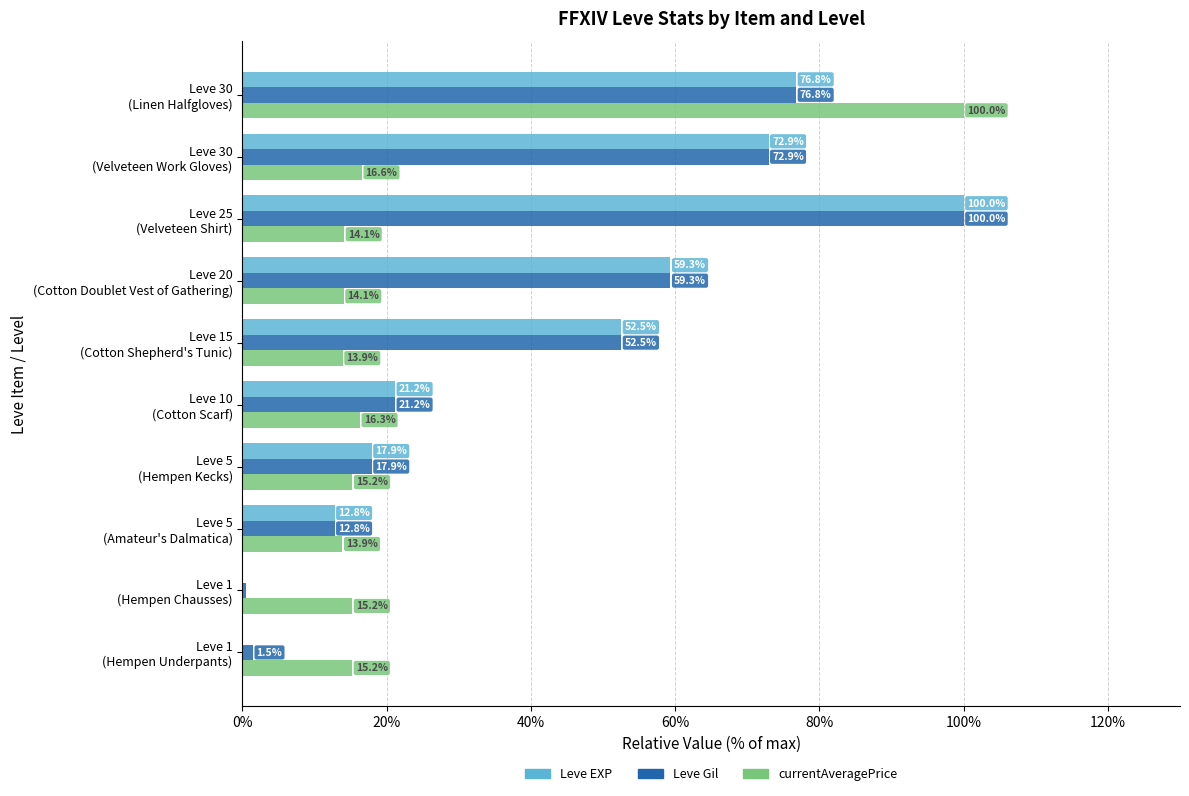

What is the sum of all Leve Gil values?

415.4